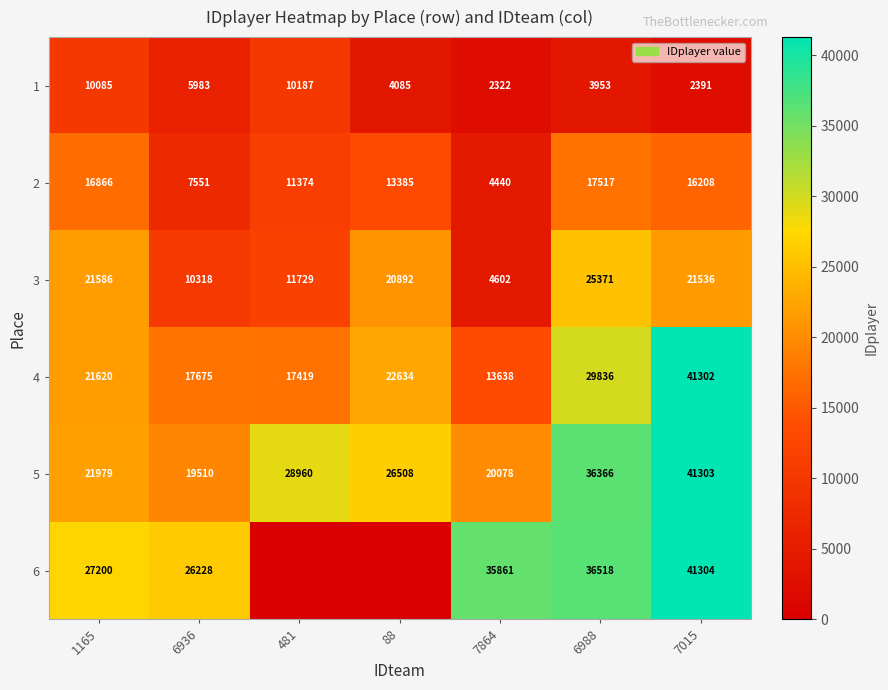

Which series changed the most between 1165 and 7864?

3